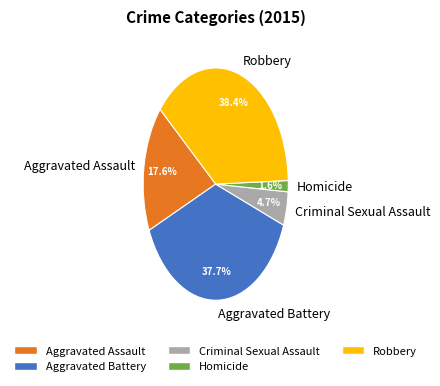

Between Criminal Sexual Assault and Homicide, which is larger?

Criminal Sexual Assault